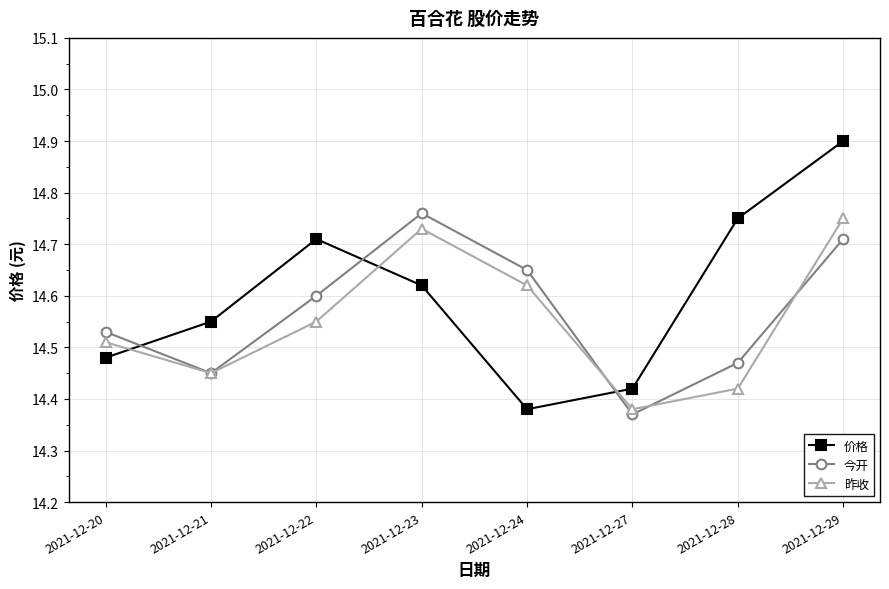

At which category does 价格 reach its first local valley?

2021-12-24